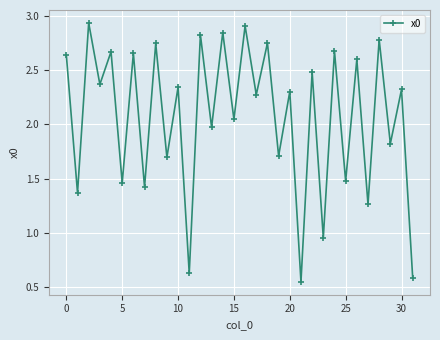

How many data points are above 2?

19